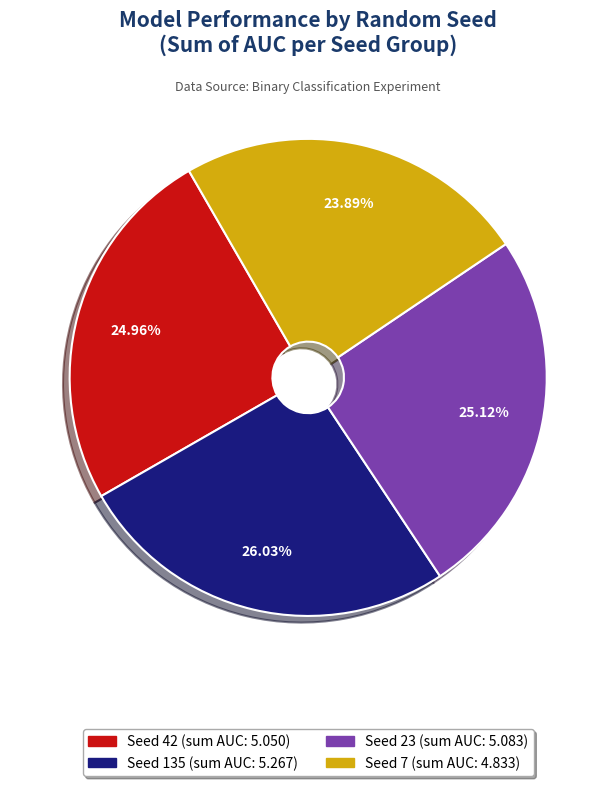

Is there any slice that represents more than half of the pie?

No